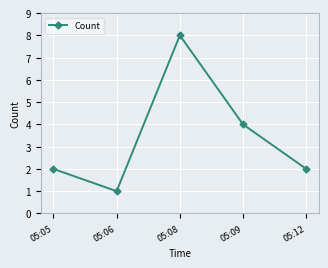

How many categories are shown in the chart?

5